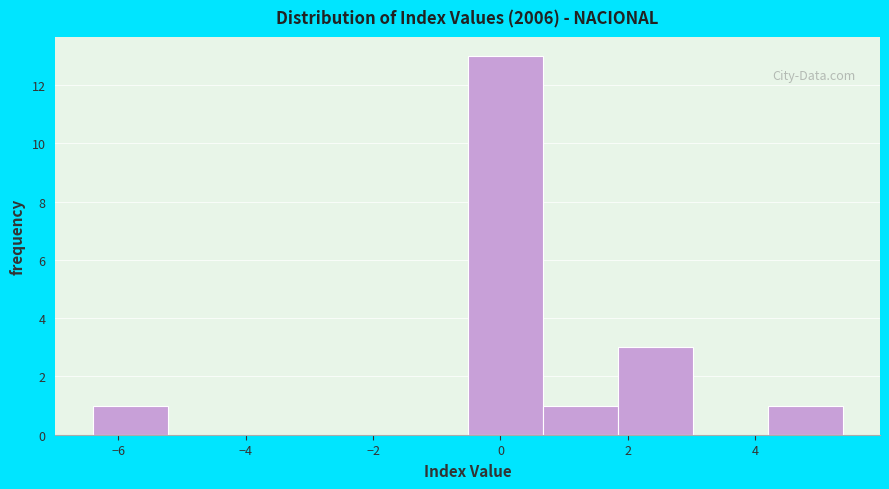

Reading left to right, transcribe this chart: for each bar, give the range it covers on the x-axis and its height. Neither the bar edges nor the heights are printed on the chart, so give them approximately, as read against the axes.

-6.4 to -5.2: 1
-5.2 to -4.0: 0
-4.0 to -2.8: 0
-2.8 to -1.6: 0
-1.6 to -0.6: 0
-0.6 to 0.6: 13
0.6 to 1.8: 1
1.8 to 3.0: 3
3.0 to 4.2: 0
4.2 to 5.4: 1